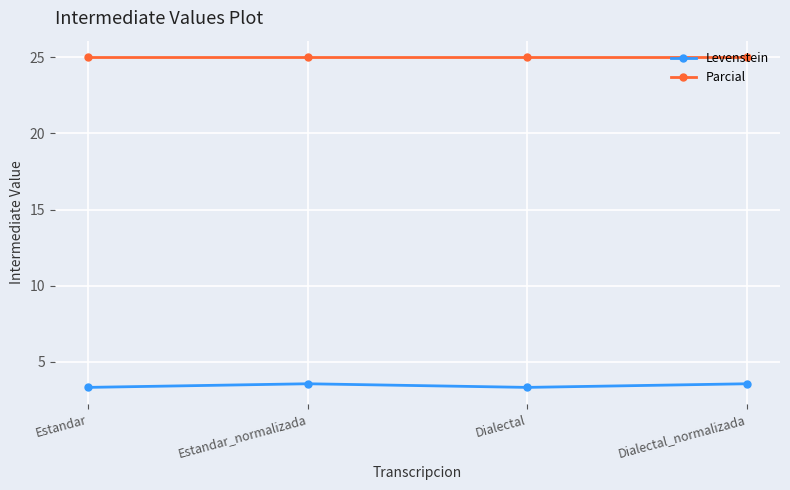

Is the value of Levenstein at Dialectal_normalizada greater than the value of Parcial at Estandar?

No